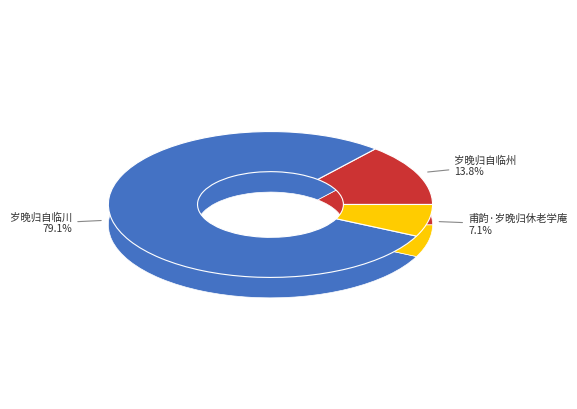

Is it true that 岁晚归自临州 is 14% of the pie?

True